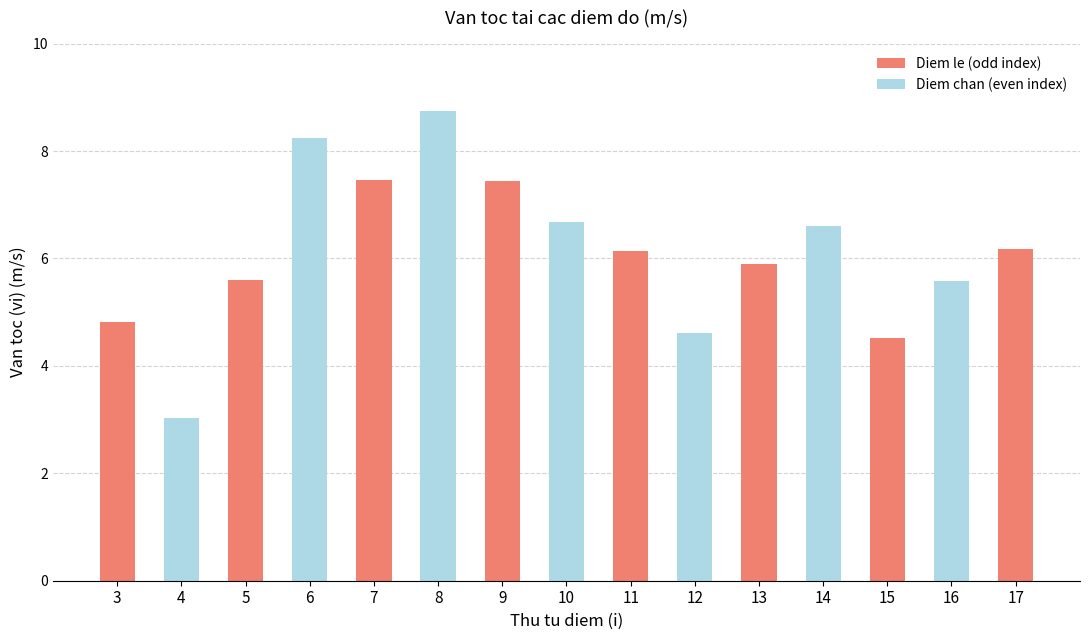

What is the change in value from 10 to 12?

-2.1